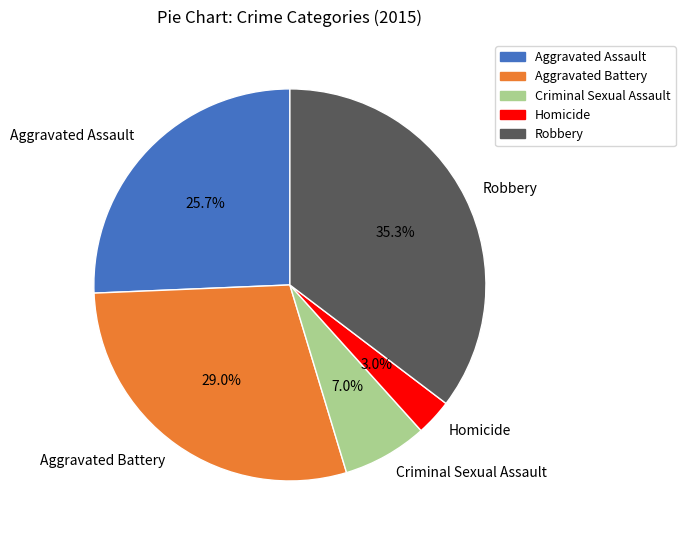

Which category has the biggest portion of the pie?

Robbery